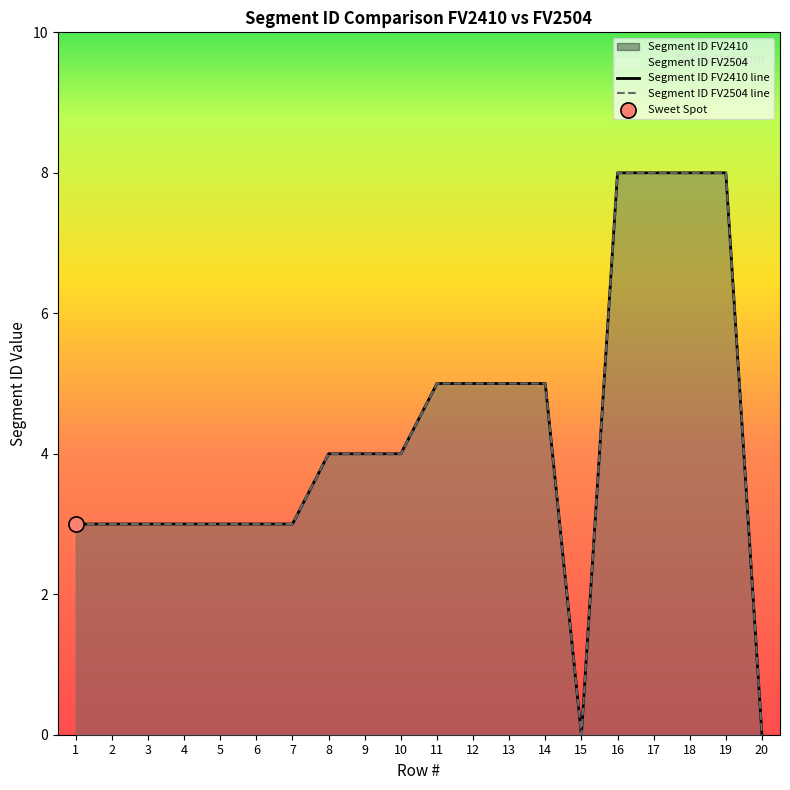

Which series has the widest spread of Y values?

Segment ID FV2410 line